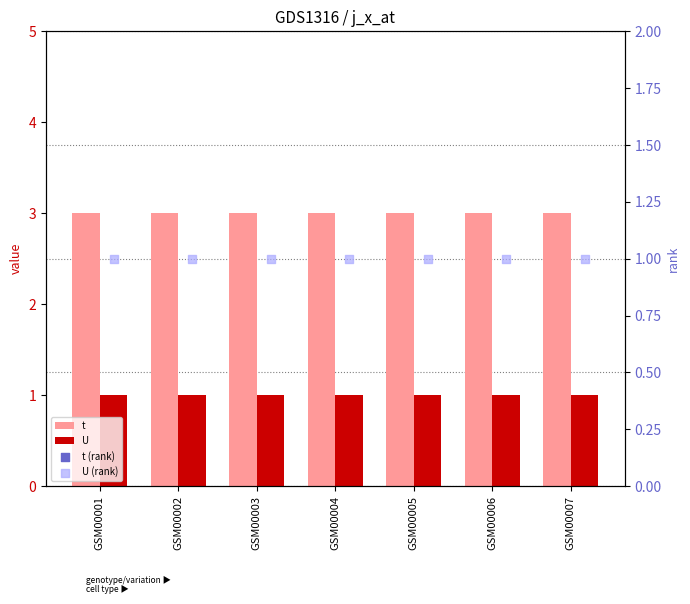

Which series has the largest total across all categories?

t